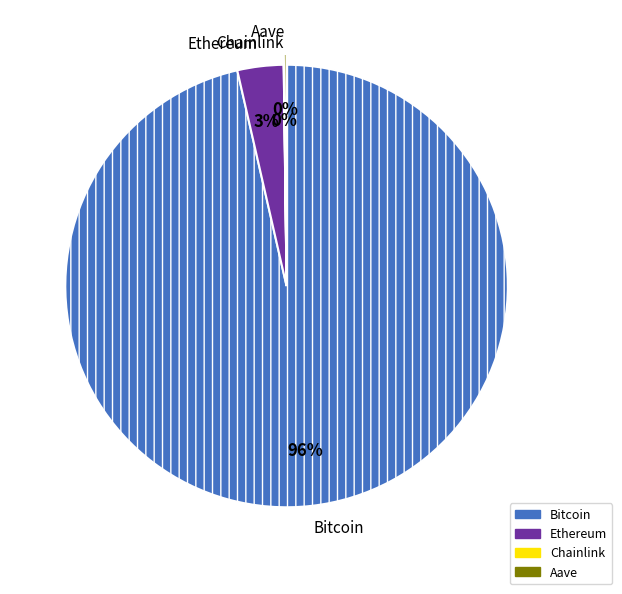

What percentage is the Ethereum slice, to the nearest percent?

3%